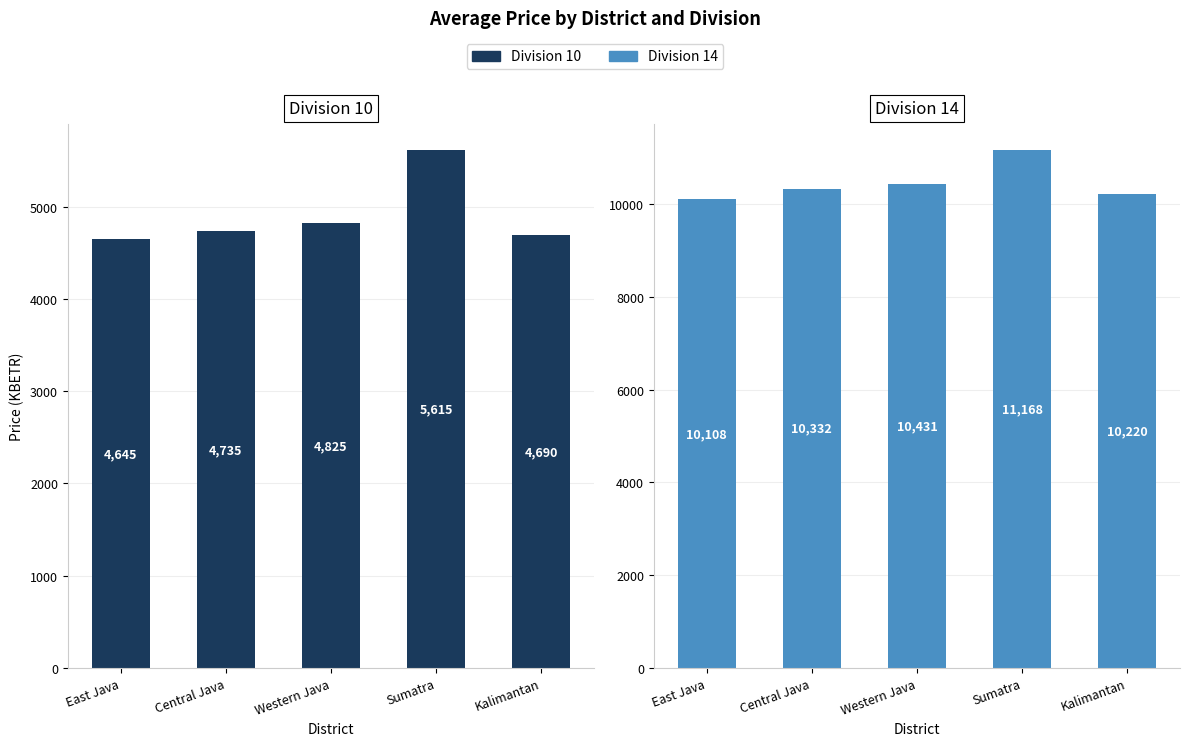

At which label does Division 10 reach its peak?

Sumatra